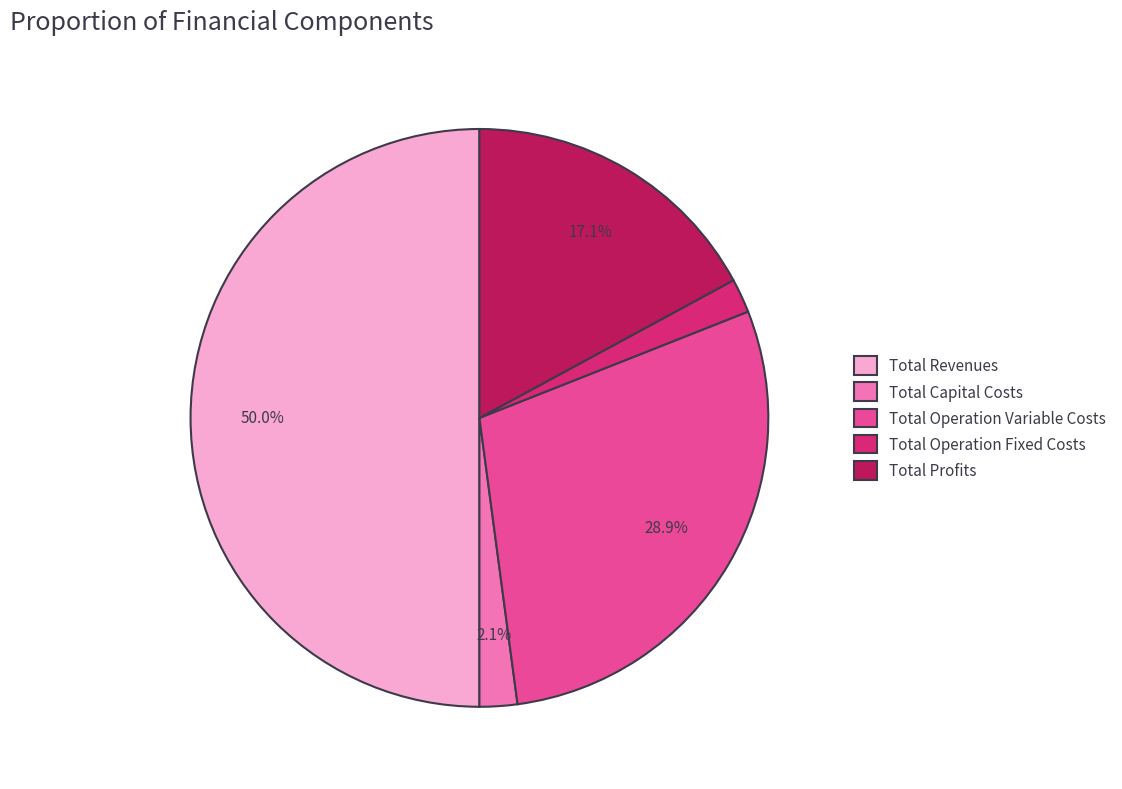

Is it true that Total Operation Variable Costs is 39% of the pie?

False